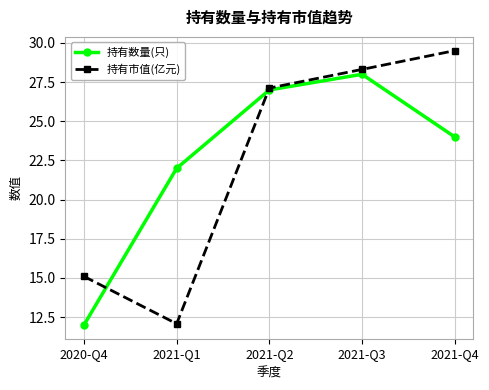

True or false: 持有市值(亿元) has more than 1 interior local peaks.

False